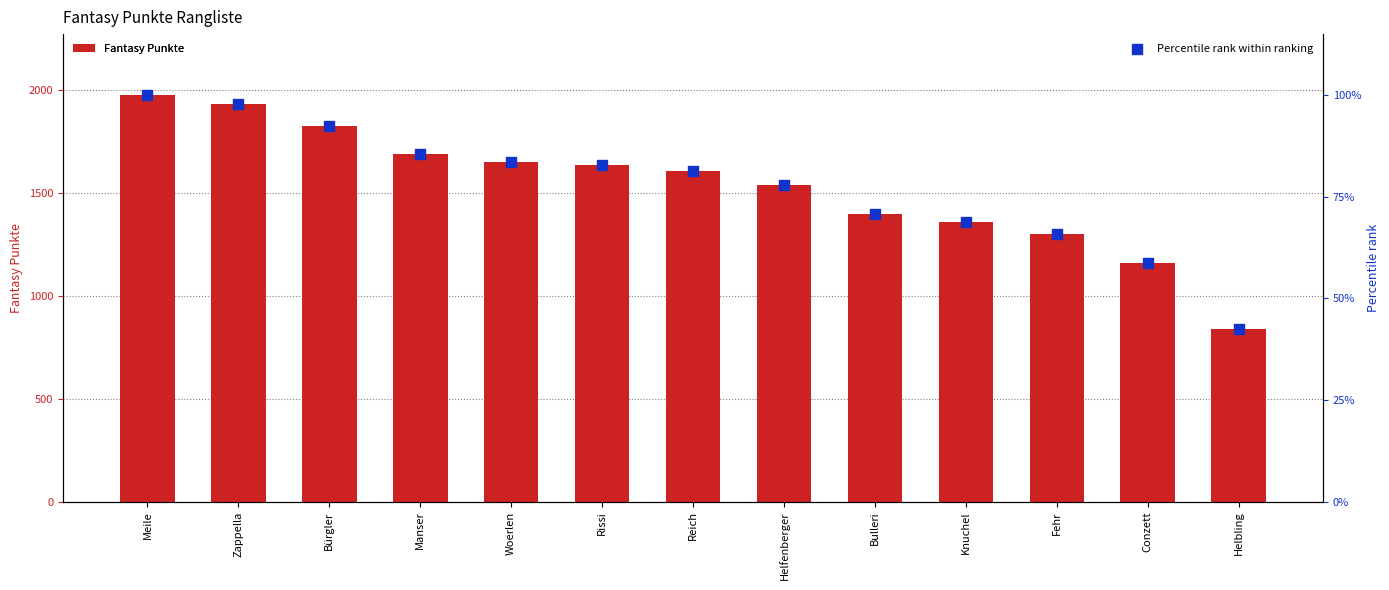

What is the total value across all series at Reich?

1687.3